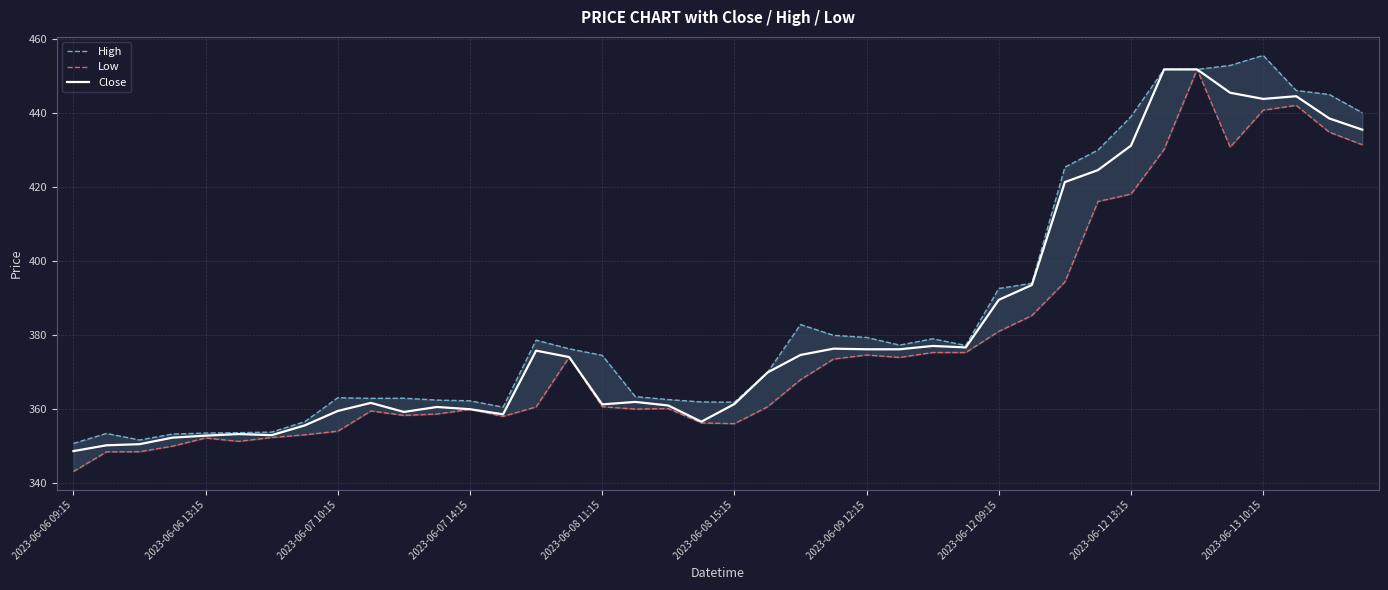

What is the value of the Low point at the 1st from the left?

343.2